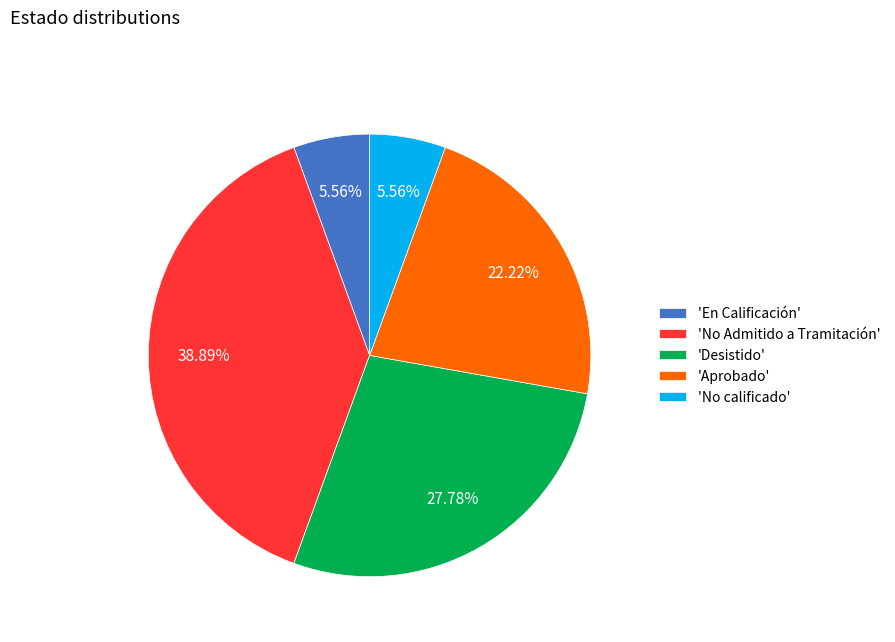

Does any single category account for the majority?

No